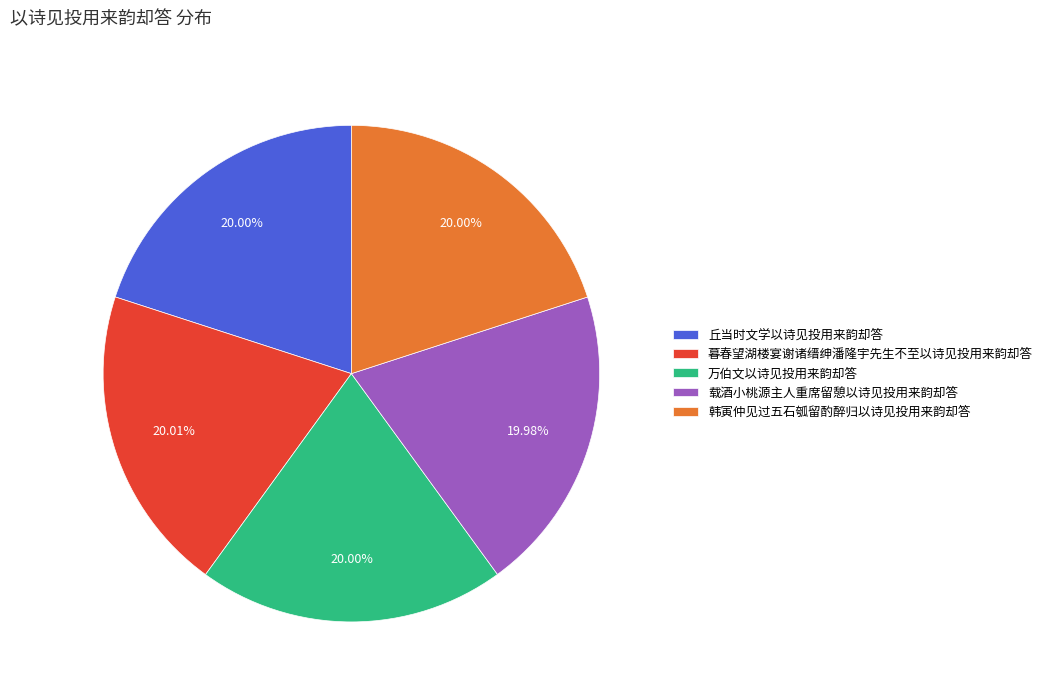

True or false: 丘当时文学以诗见投用来韵却答 accounts for 20% of the total.

True